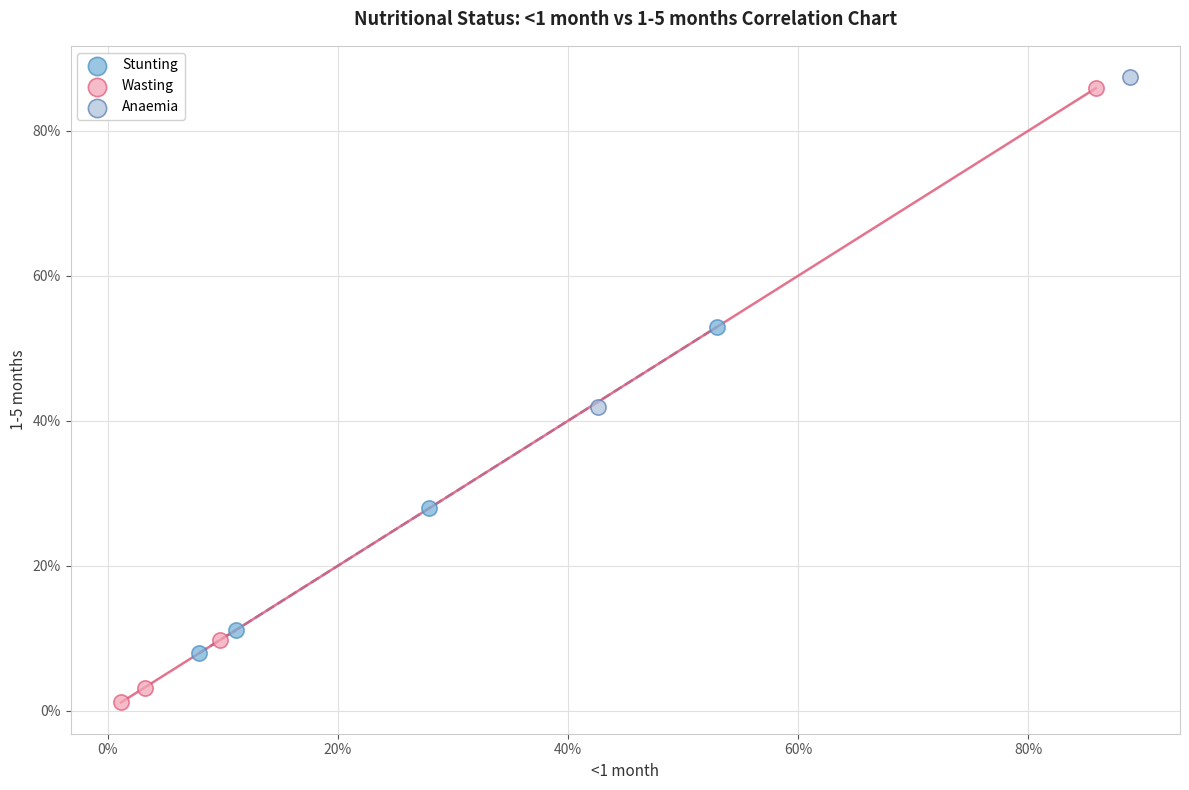

Which series contains the lowest Y value?

Wasting